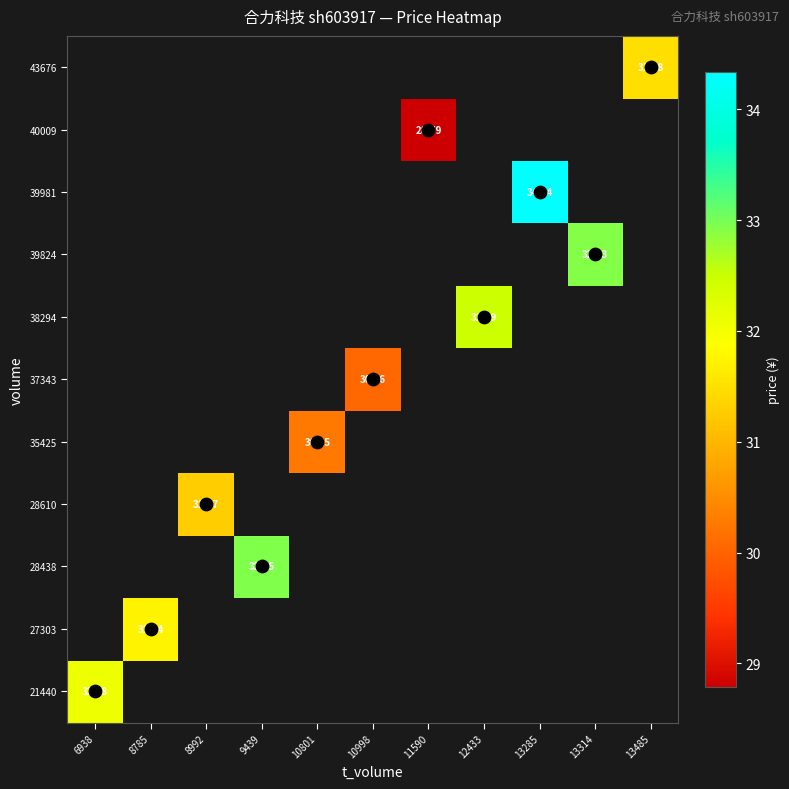

Is the value of 38294 at 10801 greater than the value of 40009 at 9439?

No